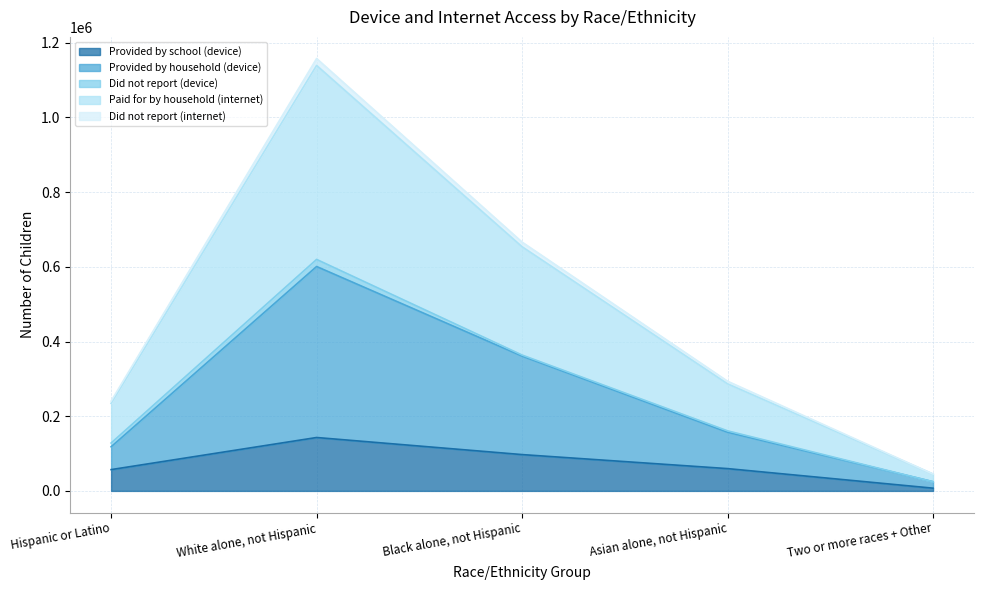

At which label does Provided by school (device) reach its minimum?

Two or more races + Other